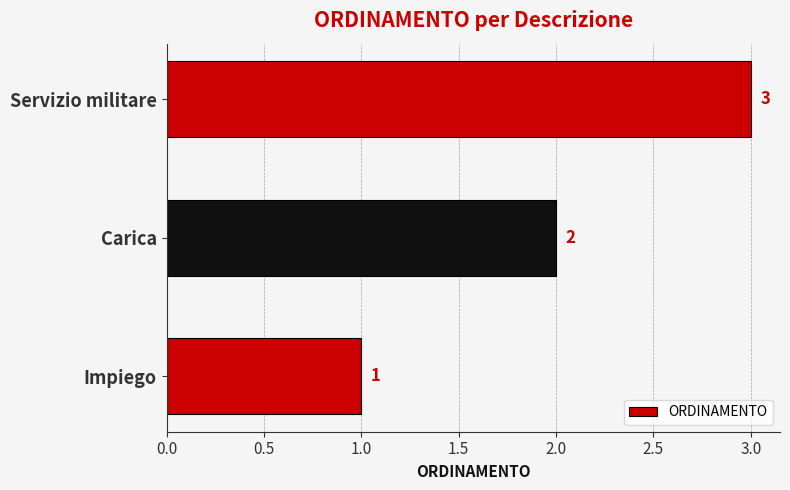

What is the difference between the maximum and minimum values?

2